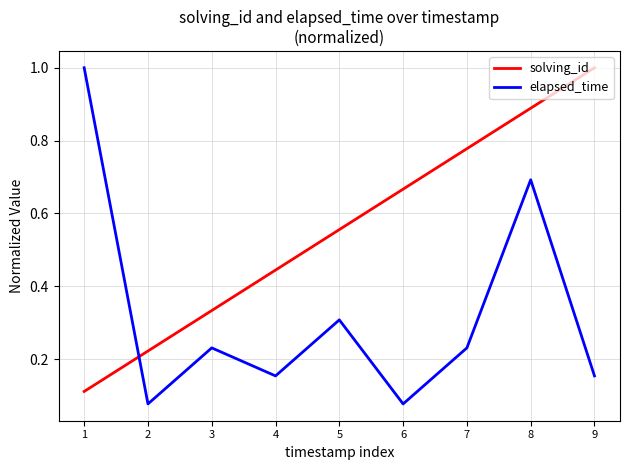

At which category is the sum across all series the highest?

8